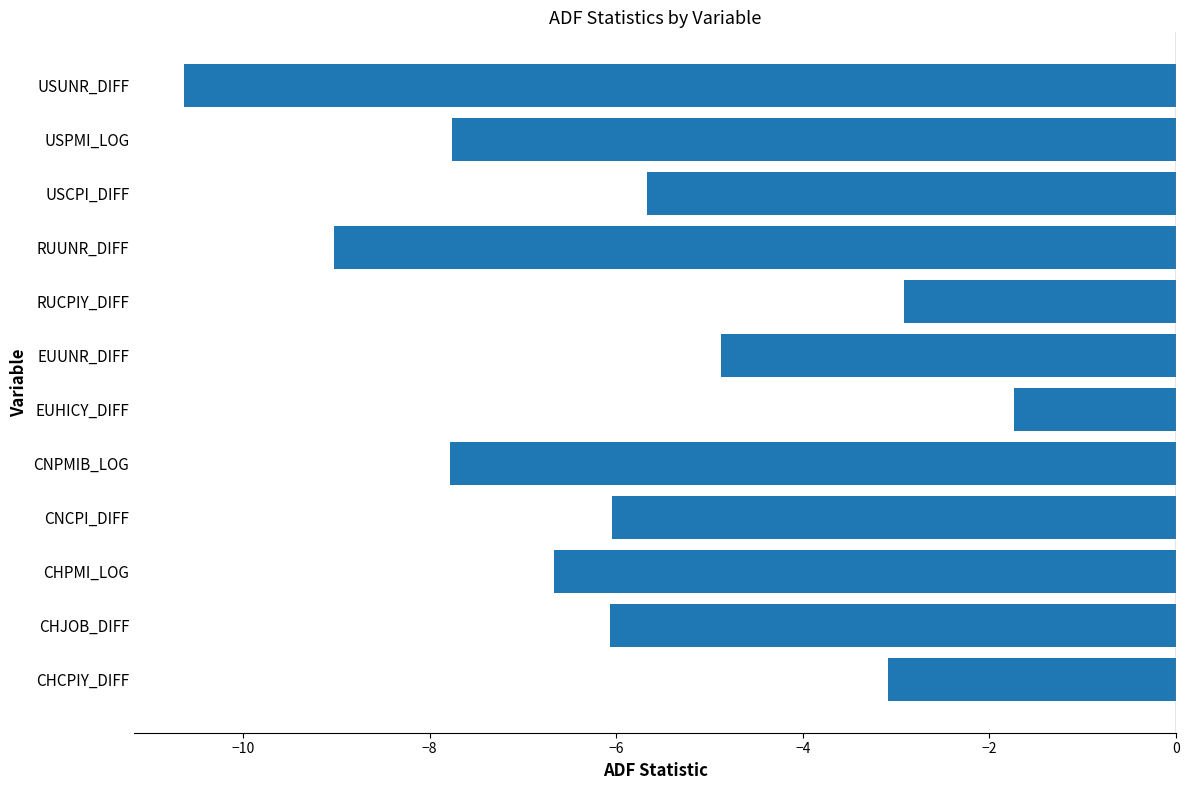

What is the average value?

-6.0